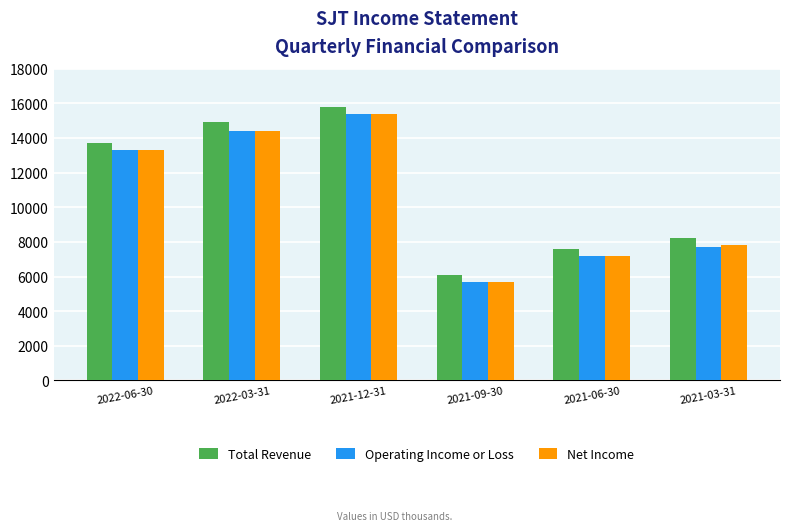

Reading left to right, list all the values displayed in this chart.

Total Revenue: 2022-06-30=13700	2022-03-31=14900	2021-12-31=15800	2021-09-30=6100	2021-06-30=7600	2021-03-31=8200
Operating Income or Loss: 2022-06-30=13300	2022-03-31=14400	2021-12-31=15400	2021-09-30=5700	2021-06-30=7200	2021-03-31=7700
Net Income: 2022-06-30=13300	2022-03-31=14400	2021-12-31=15400	2021-09-30=5700	2021-06-30=7200	2021-03-31=7800